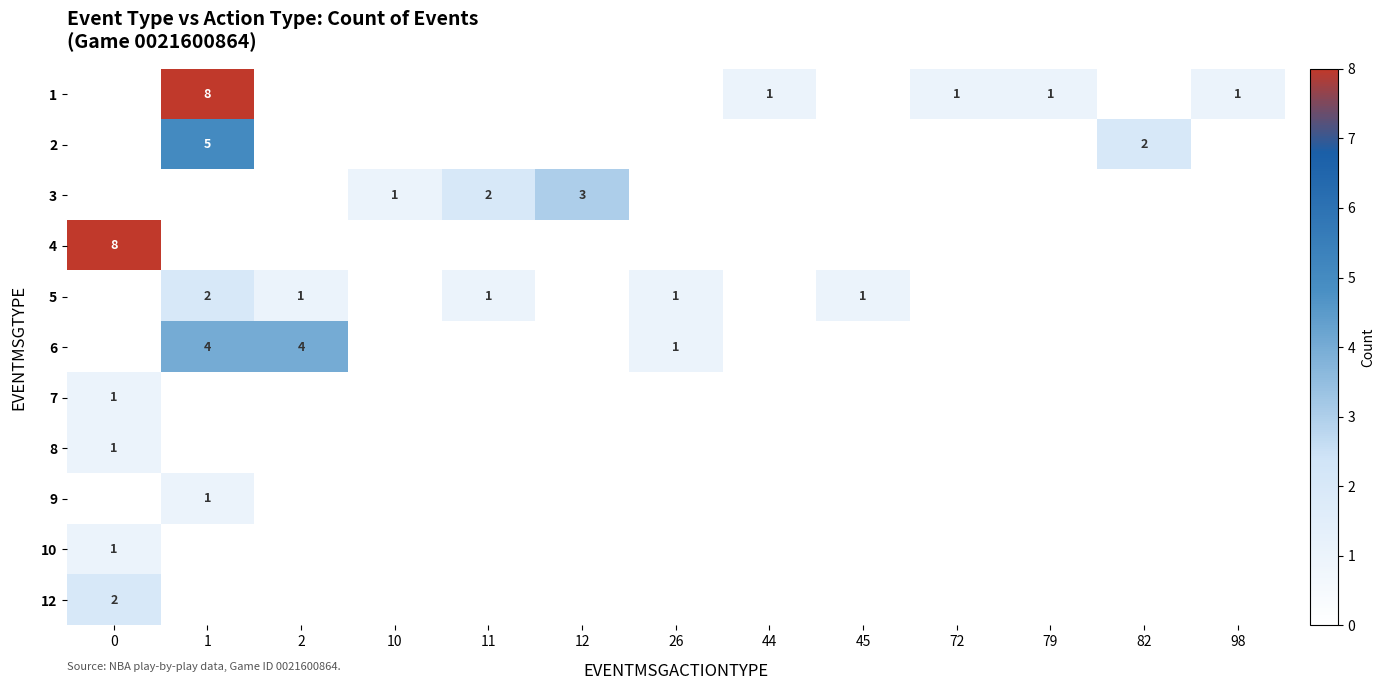

At which category does the chart reach its peak across all series?

1